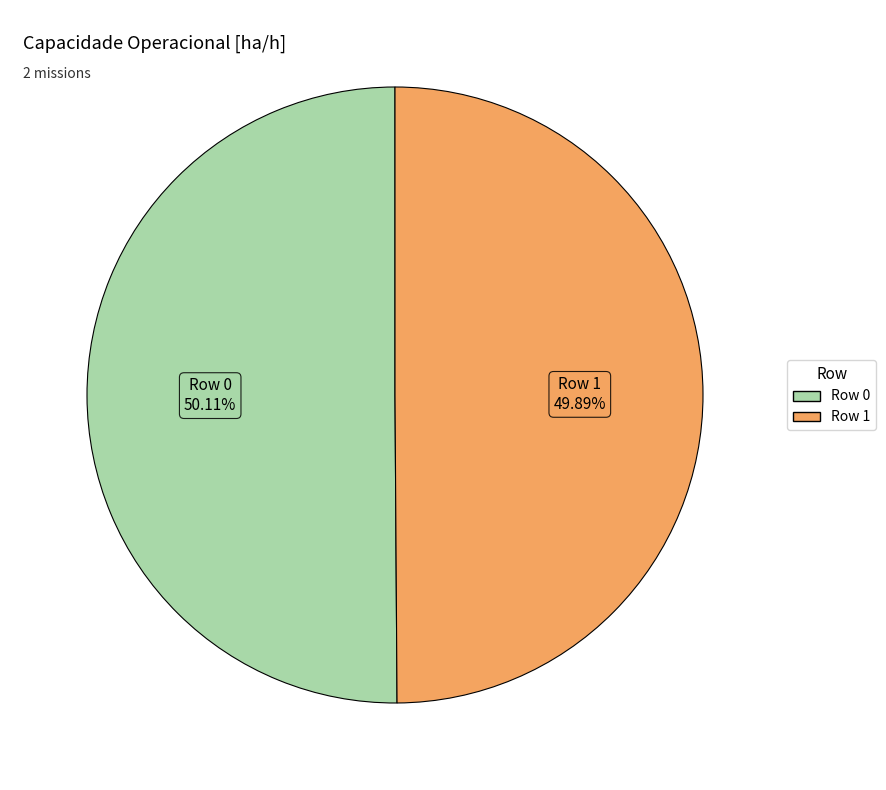

Is there any slice that represents more than half of the pie?

Yes